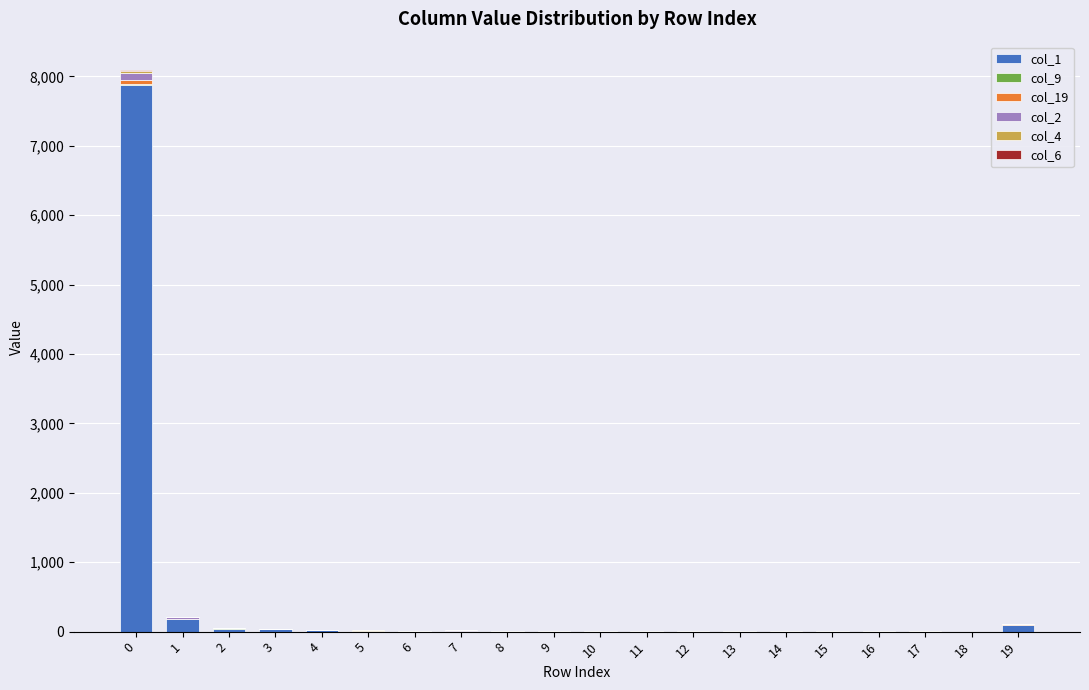

How many categories are shown in the chart?

20